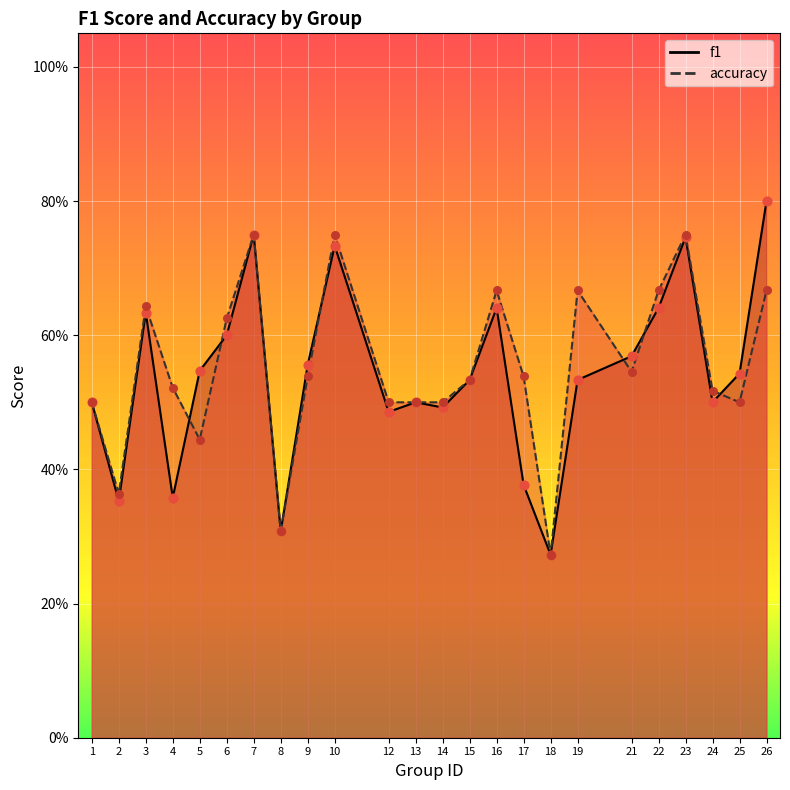

What are all the series names shown in the legend?

f1, accuracy